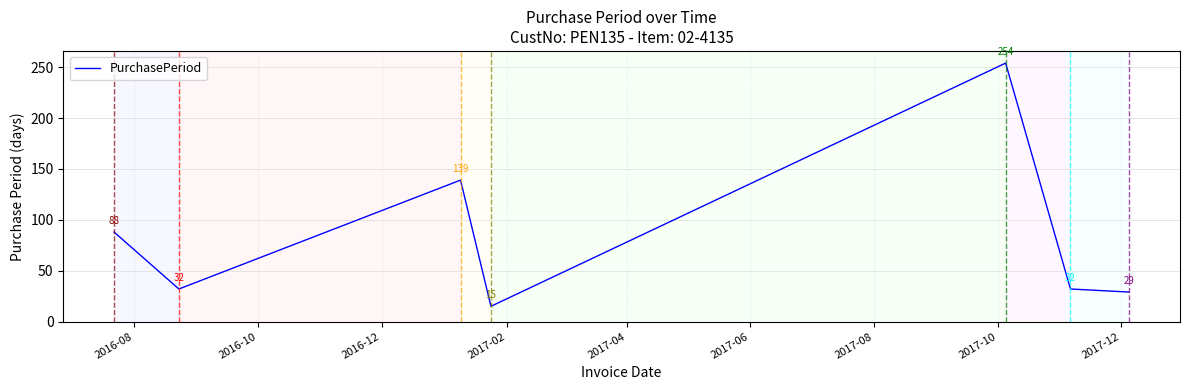

True or false: there are more than 0 points higher than both neighbors.

True